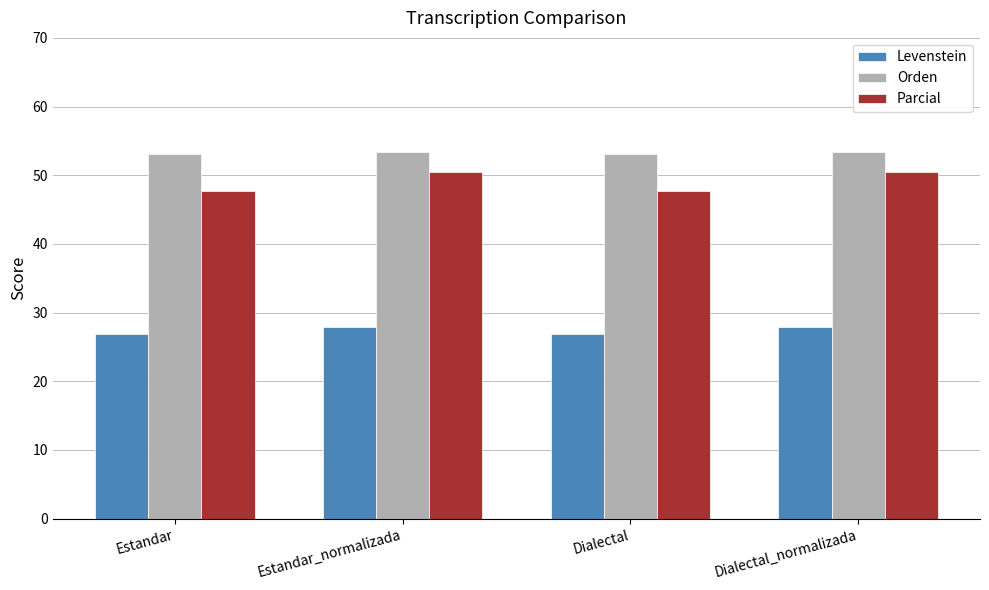

List the series in order of their overall mean, highest first.

Orden, Parcial, Levenstein